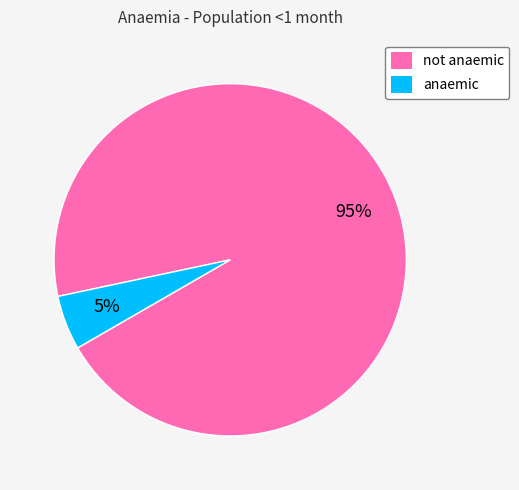

Is the sum of not anaemic and anaemic greater than half?

Yes